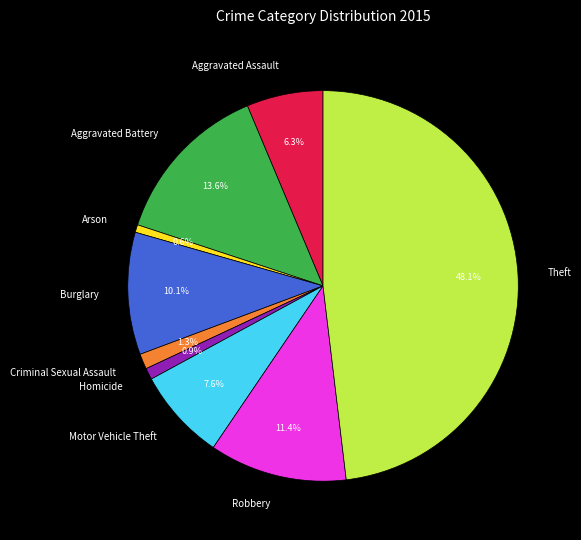

Which category has the biggest portion of the pie?

Theft